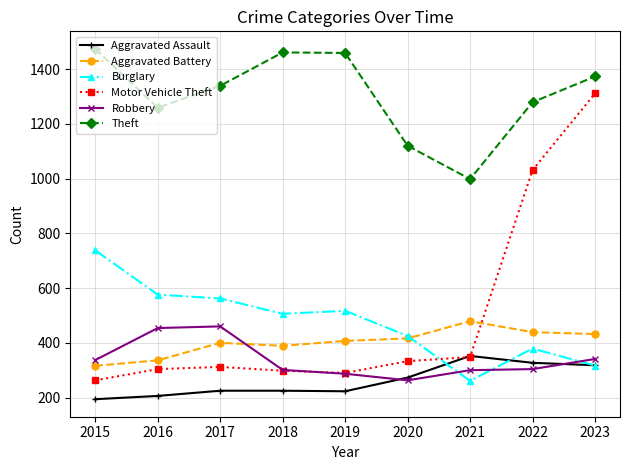

Is the value of Burglary at 2016 greater than the value of Theft at 2018?

No